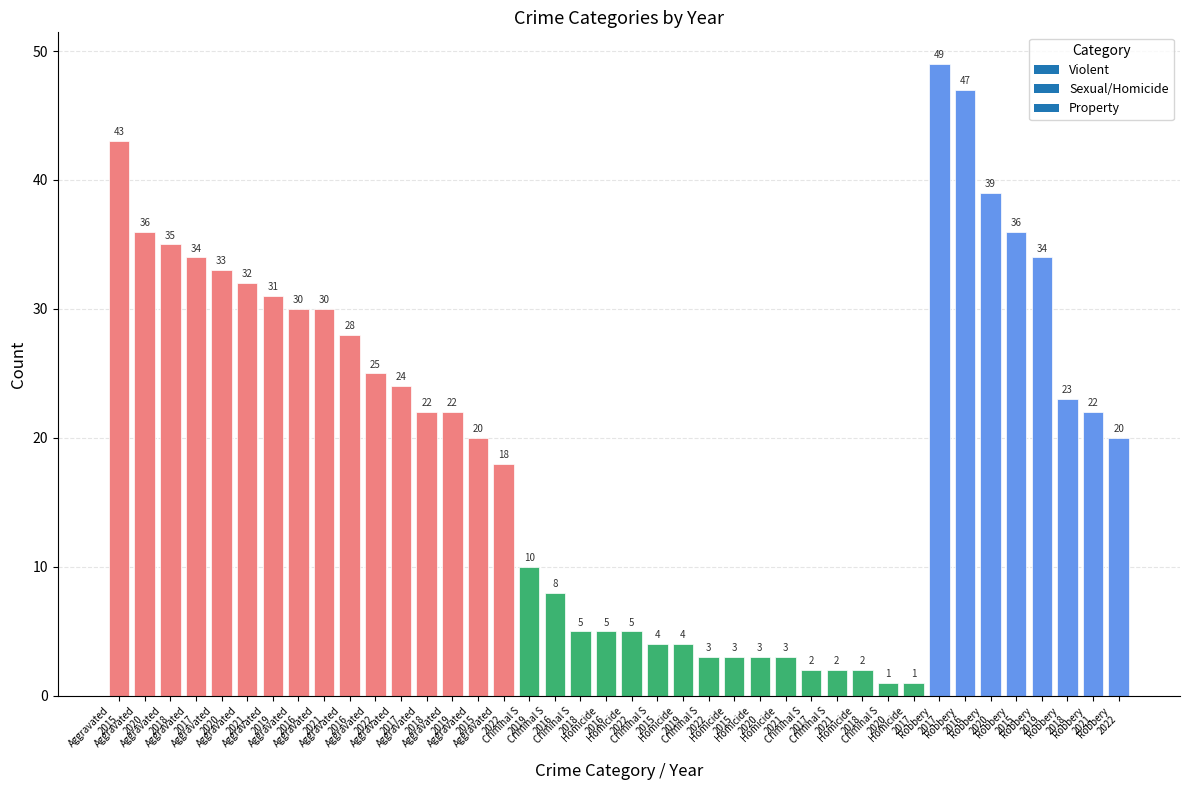

Does the chart contain any negative values?

No